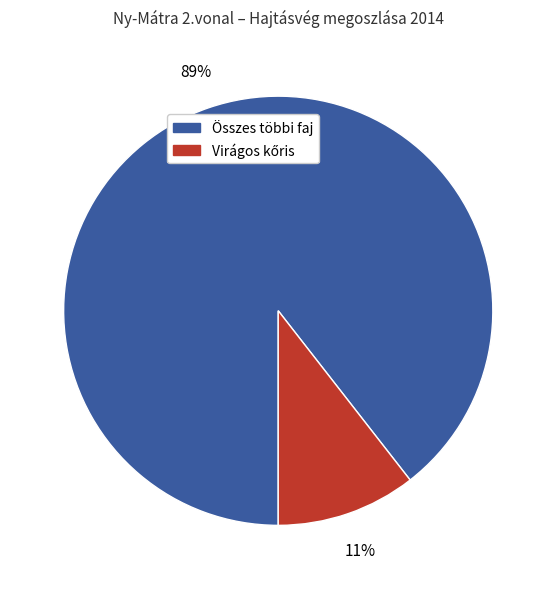

To the nearest percent, what is the average slice percentage?

50%